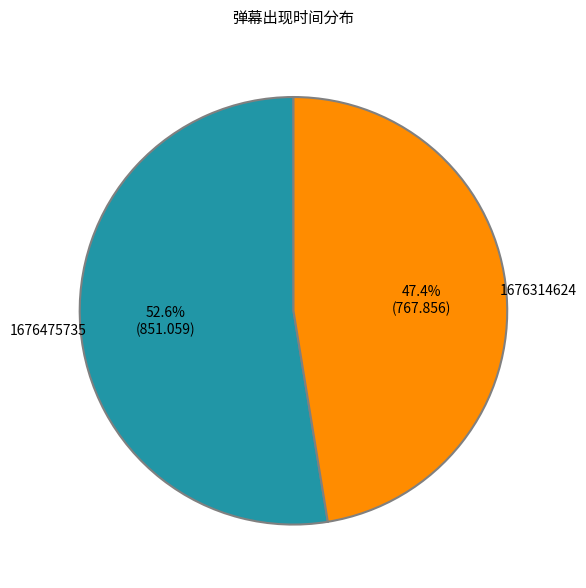

How many segments does this pie chart have?

2